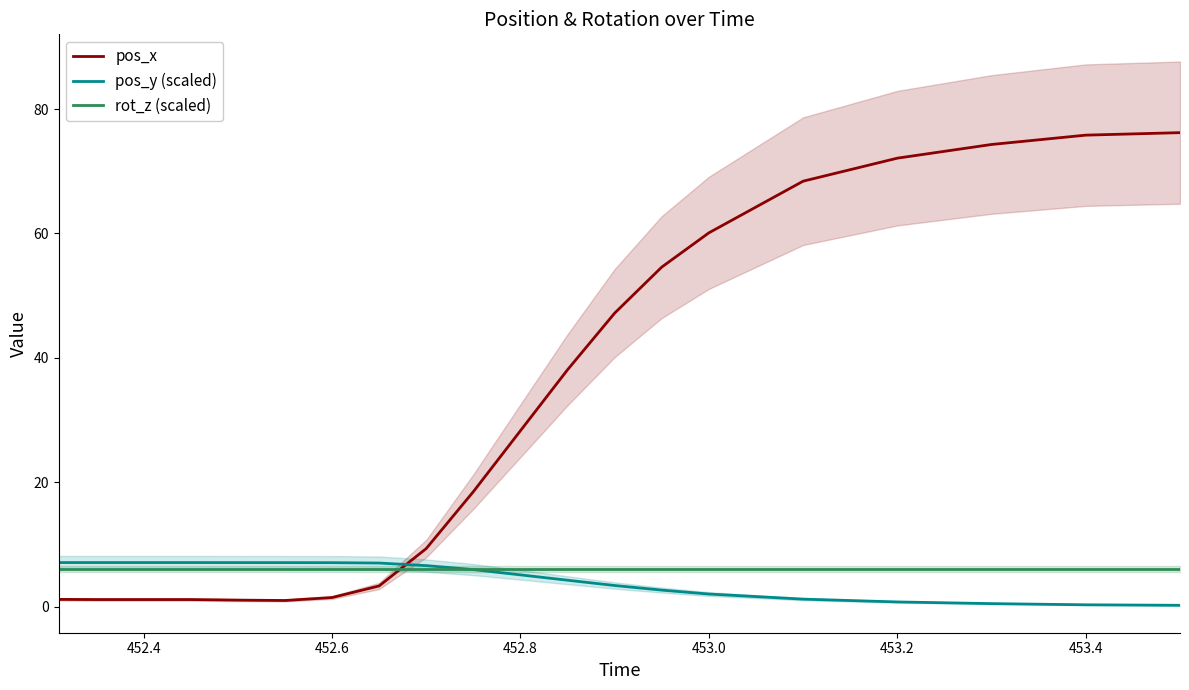

How many categories are shown in the chart?

20